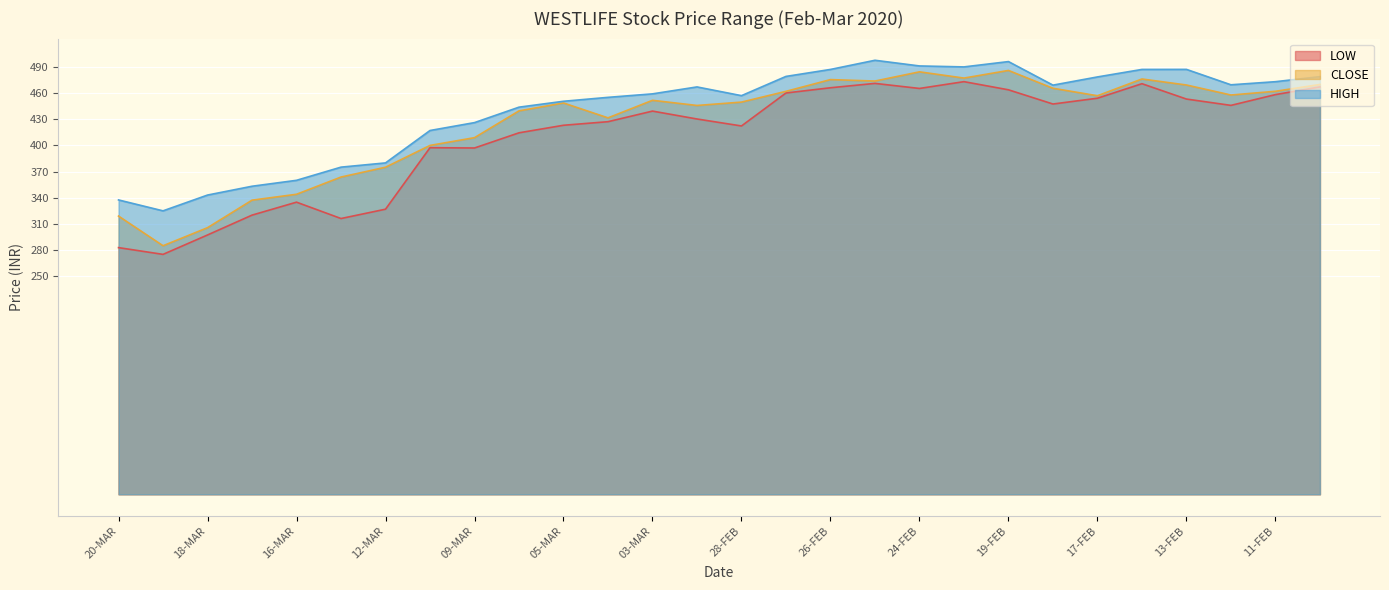

Which series has the largest total across all categories?

HIGH